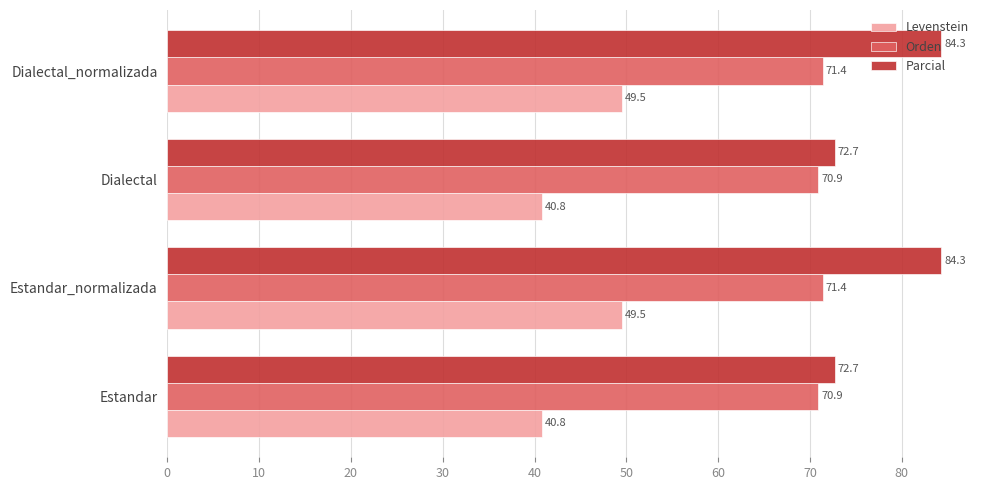

List the series in order of their peak value, highest first.

Parcial, Orden, Levenstein